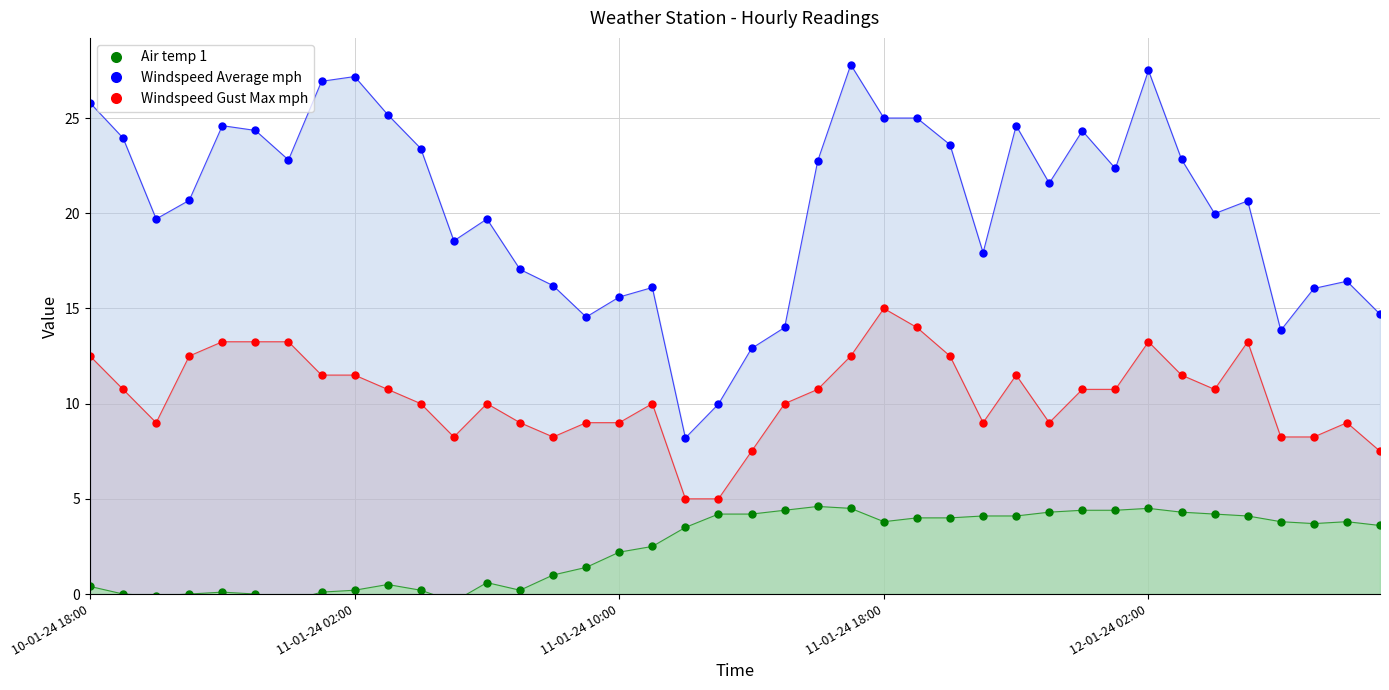

How many lines are shown in the chart?

3